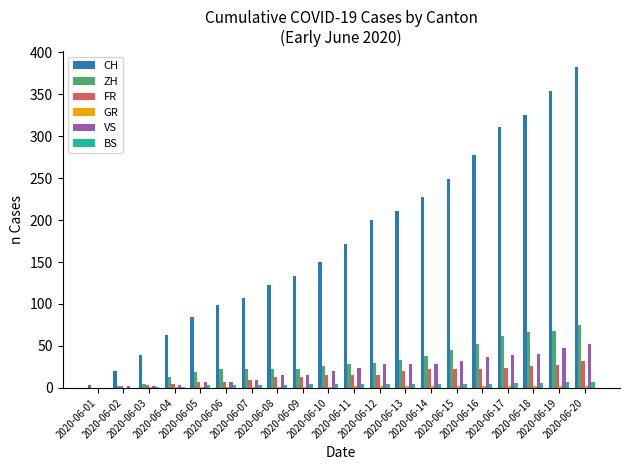

Between 2020-06-11 and 2020-06-20, which series saw the biggest shift?

CH